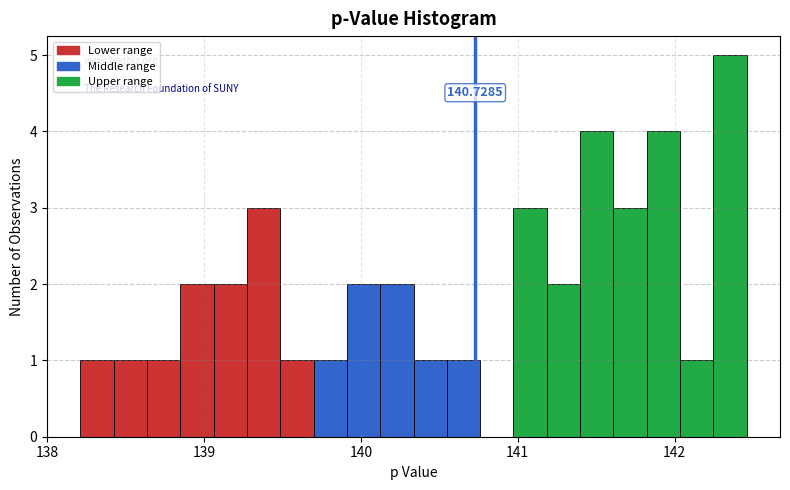

Read against the x-axis, roughly where is the centre of the tallest bar?

142.4